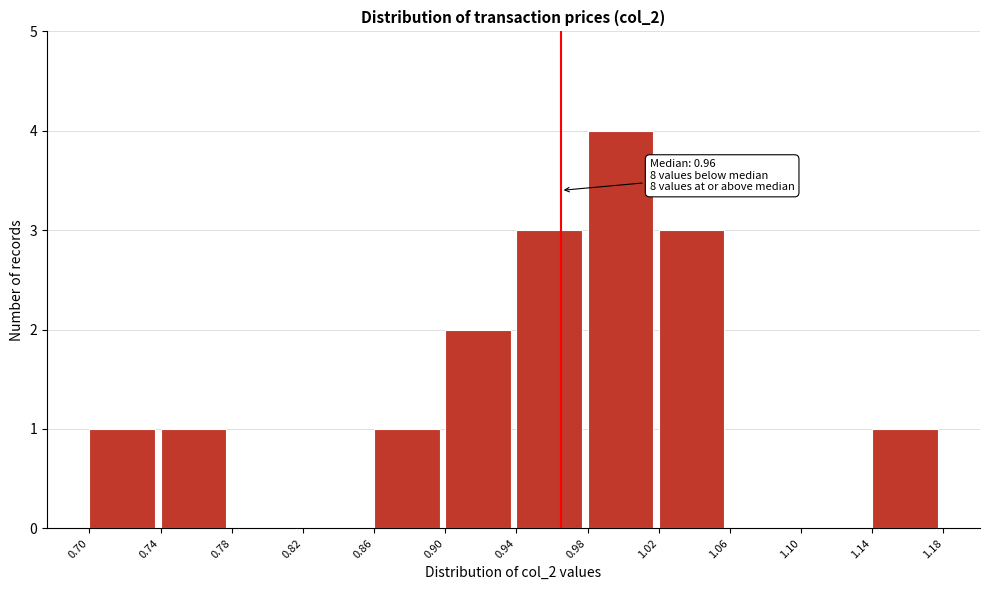

Over which range of the x-axis is the bar tallest?

0.98 to 1.02